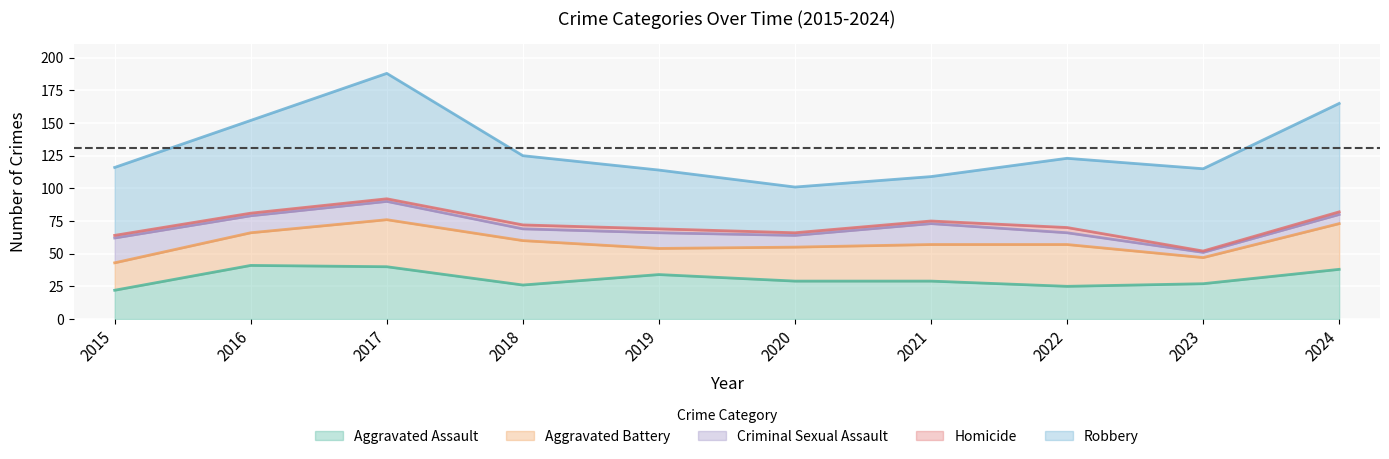

In Criminal Sexual Assault, how many points are higher than both neighbors (excluding endpoints)?

3